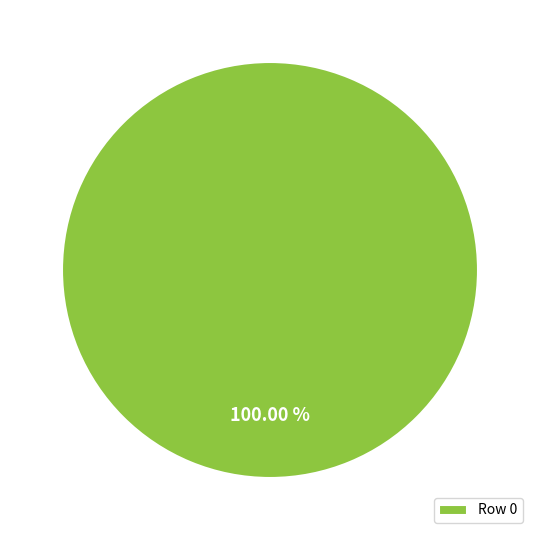

Which category accounts for the majority?

Row 0